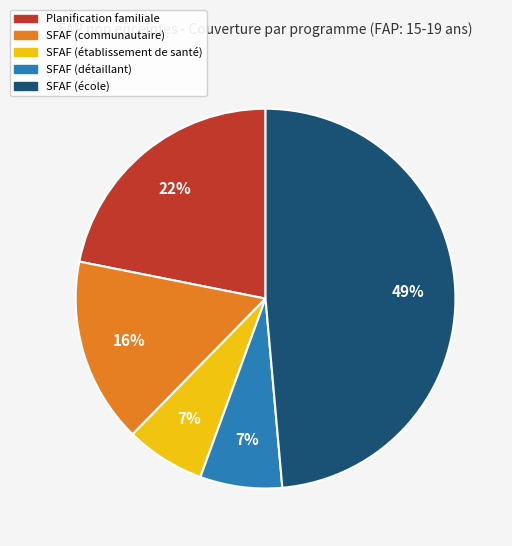

Do SFAF (communautaire) and SFAF (établissement de santé) together represent more than half of the pie?

No